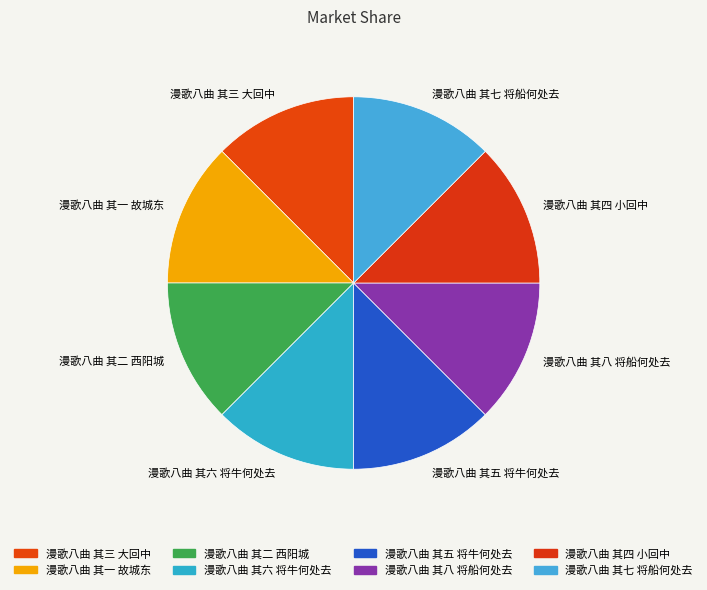

Approximately how many times larger is the value at 漫歌八曲 其七 将船何处去 compared to 漫歌八曲 其六 将牛何处去?

1.0